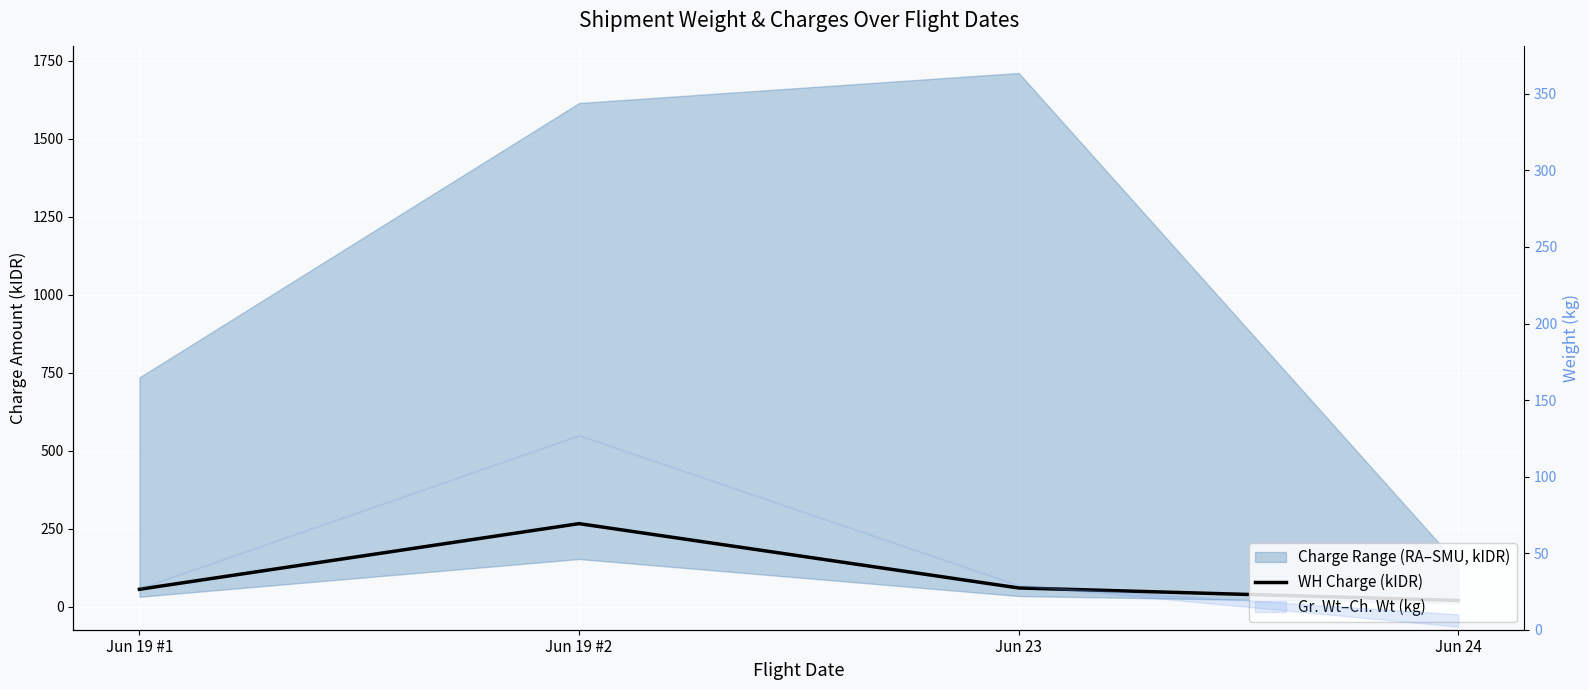

Between Jun 23 and Jun 19 #2, which is larger?

Jun 19 #2